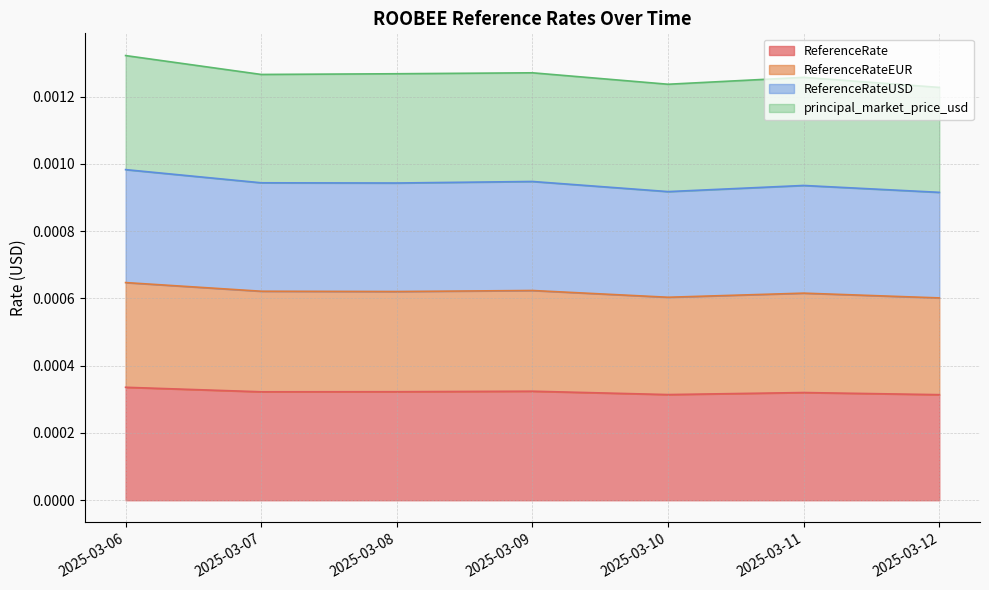

Is the value of ReferenceRate at 2025-03-09 greater than the value of ReferenceRateEUR at 2025-03-07?

No